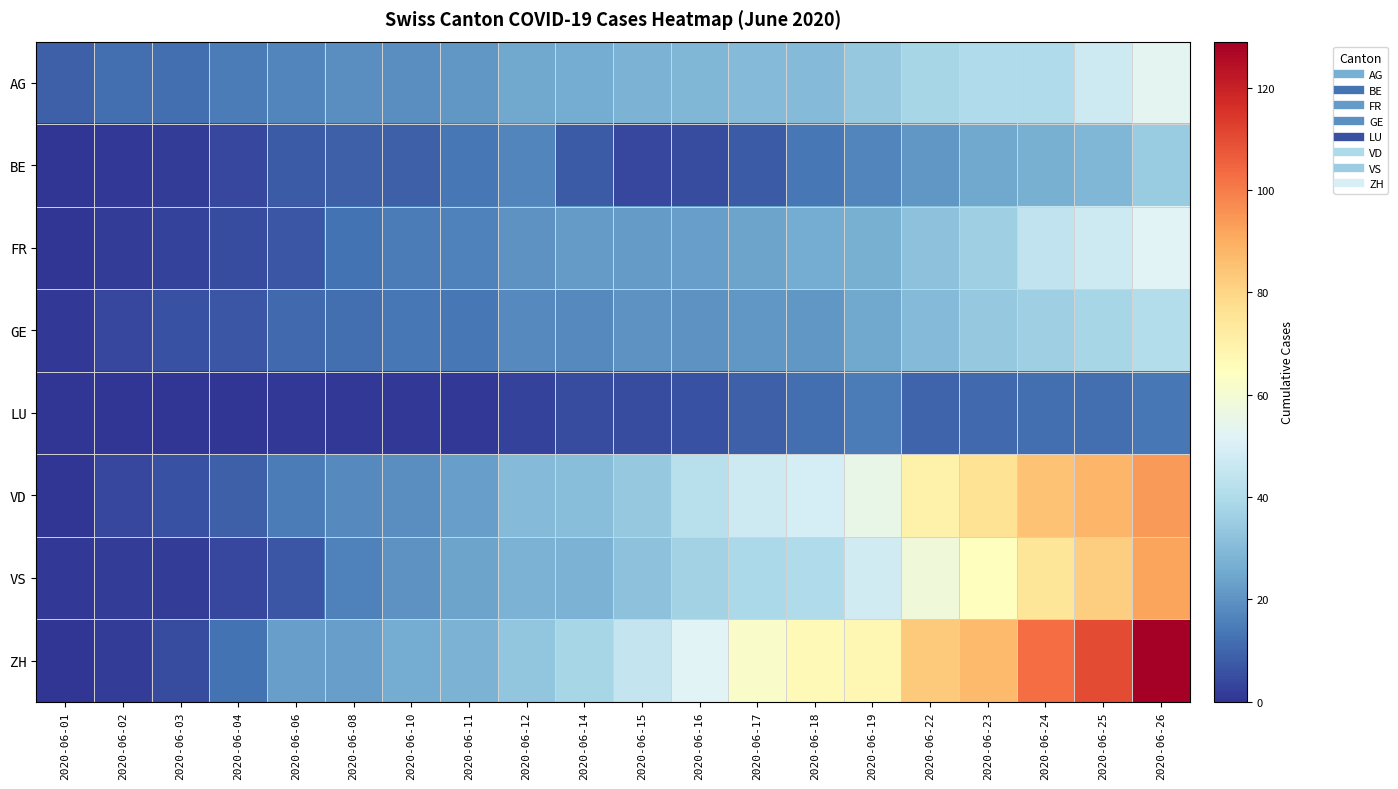

Reading left to right, transcribe all the data shown in this chart.

AG: 2020-06-01=9	2020-06-02=12	2020-06-03=12	2020-06-04=15	2020-06-06=17	2020-06-08=19	2020-06-10=19	2020-06-11=21	2020-06-12=25	2020-06-14=26	2020-06-15=28	2020-06-16=29	2020-06-17=30	2020-06-18=30	2020-06-19=34	2020-06-22=38	2020-06-23=40	2020-06-24=40	2020-06-25=47	2020-06-26=53
BE: 2020-06-01=0	2020-06-02=1	2020-06-03=2	2020-06-04=4	2020-06-06=8	2020-06-08=9	2020-06-10=9	2020-06-11=14	2020-06-12=17	2020-06-14=8	2020-06-15=4	2020-06-16=5	2020-06-17=8	2020-06-18=14	2020-06-19=17	2020-06-22=21	2020-06-23=25	2020-06-24=27	2020-06-25=29	2020-06-26=35
FR: 2020-06-01=0	2020-06-02=2	2020-06-03=3	2020-06-04=5	2020-06-06=7	2020-06-08=13	2020-06-10=15	2020-06-11=16	2020-06-12=20	2020-06-14=22	2020-06-15=22	2020-06-16=23	2020-06-17=24	2020-06-18=26	2020-06-19=27	2020-06-22=32	2020-06-23=36	2020-06-24=44	2020-06-25=47	2020-06-26=52
GE: 2020-06-01=1	2020-06-02=4	2020-06-03=6	2020-06-04=7	2020-06-06=11	2020-06-08=12	2020-06-10=14	2020-06-11=14	2020-06-12=18	2020-06-14=18	2020-06-15=20	2020-06-16=20	2020-06-17=21	2020-06-18=21	2020-06-19=25	2020-06-22=30	2020-06-23=34	2020-06-24=36	2020-06-25=38	2020-06-26=41
LU: 2020-06-01=0	2020-06-02=0	2020-06-03=0	2020-06-04=0	2020-06-06=1	2020-06-08=1	2020-06-10=1	2020-06-11=1	2020-06-12=3	2020-06-14=5	2020-06-15=5	2020-06-16=6	2020-06-17=9	2020-06-18=12	2020-06-19=15	2020-06-22=10	2020-06-23=11	2020-06-24=12	2020-06-25=12	2020-06-26=14
VD: 2020-06-01=0	2020-06-02=4	2020-06-03=6	2020-06-04=9	2020-06-06=15	2020-06-08=18	2020-06-10=19	2020-06-11=23	2020-06-12=30	2020-06-14=31	2020-06-15=34	2020-06-16=42	2020-06-17=47	2020-06-18=49	2020-06-19=55	2020-06-22=70	2020-06-23=76	2020-06-24=85	2020-06-25=88	2020-06-26=94
VS: 2020-06-01=1	2020-06-02=2	2020-06-03=2	2020-06-04=4	2020-06-06=7	2020-06-08=16	2020-06-10=20	2020-06-11=24	2020-06-12=28	2020-06-14=28	2020-06-15=32	2020-06-16=37	2020-06-17=39	2020-06-18=40	2020-06-19=48	2020-06-22=58	2020-06-23=65	2020-06-24=75	2020-06-25=82	2020-06-26=92
ZH: 2020-06-01=0	2020-06-02=2	2020-06-03=5	2020-06-04=13	2020-06-06=23	2020-06-08=23	2020-06-10=26	2020-06-11=28	2020-06-12=33	2020-06-14=38	2020-06-15=45	2020-06-16=52	2020-06-17=62	2020-06-18=67	2020-06-19=68	2020-06-22=83	2020-06-23=87	2020-06-24=103	2020-06-25=110	2020-06-26=129